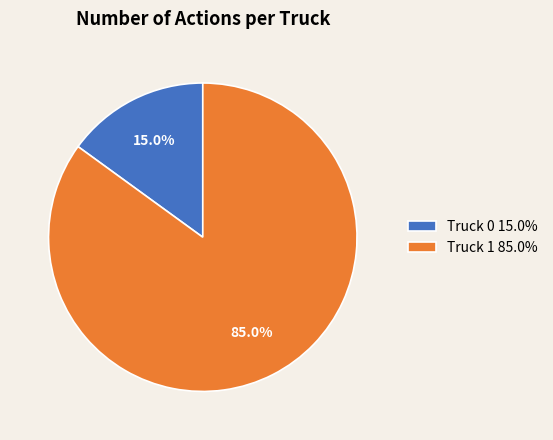

Is there a majority slice in this chart?

Yes